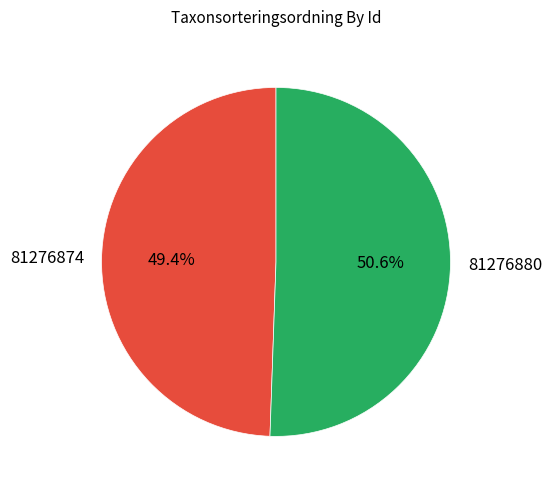

Which category accounts for the majority?

81276880